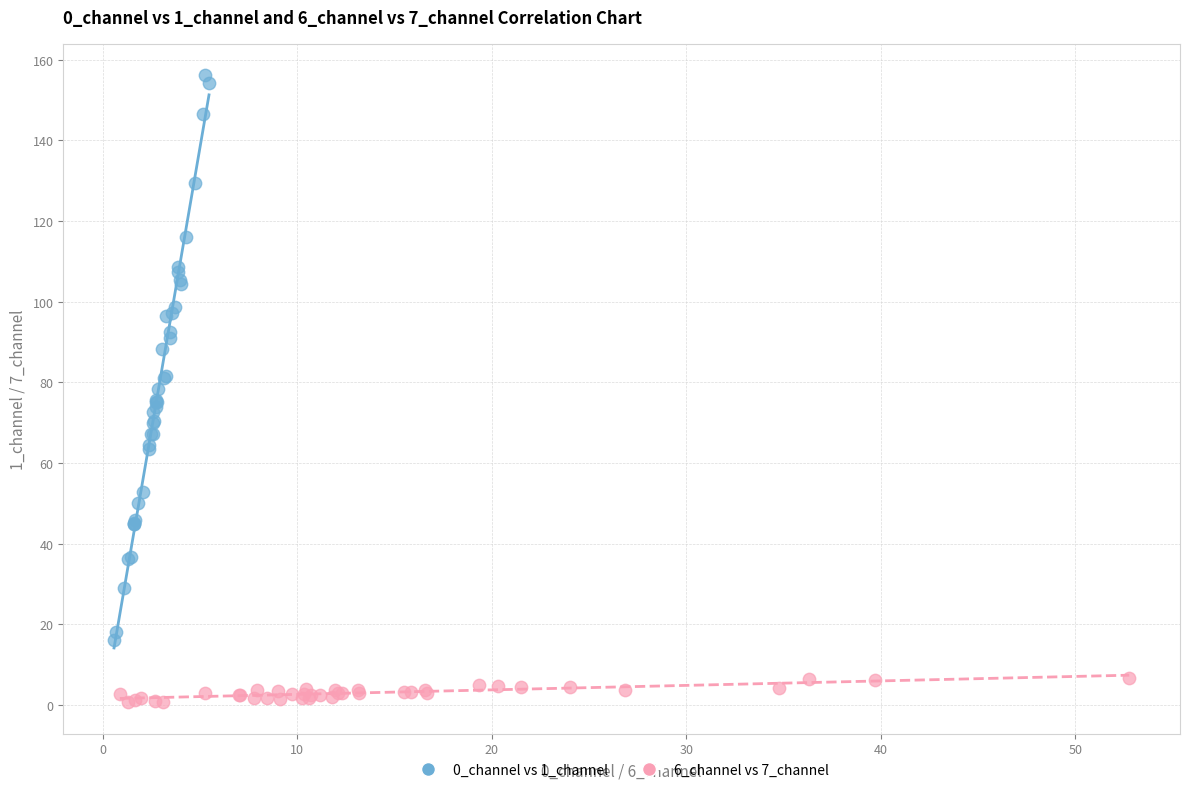

Which series contains the highest Y value?

0_channel vs 1_channel